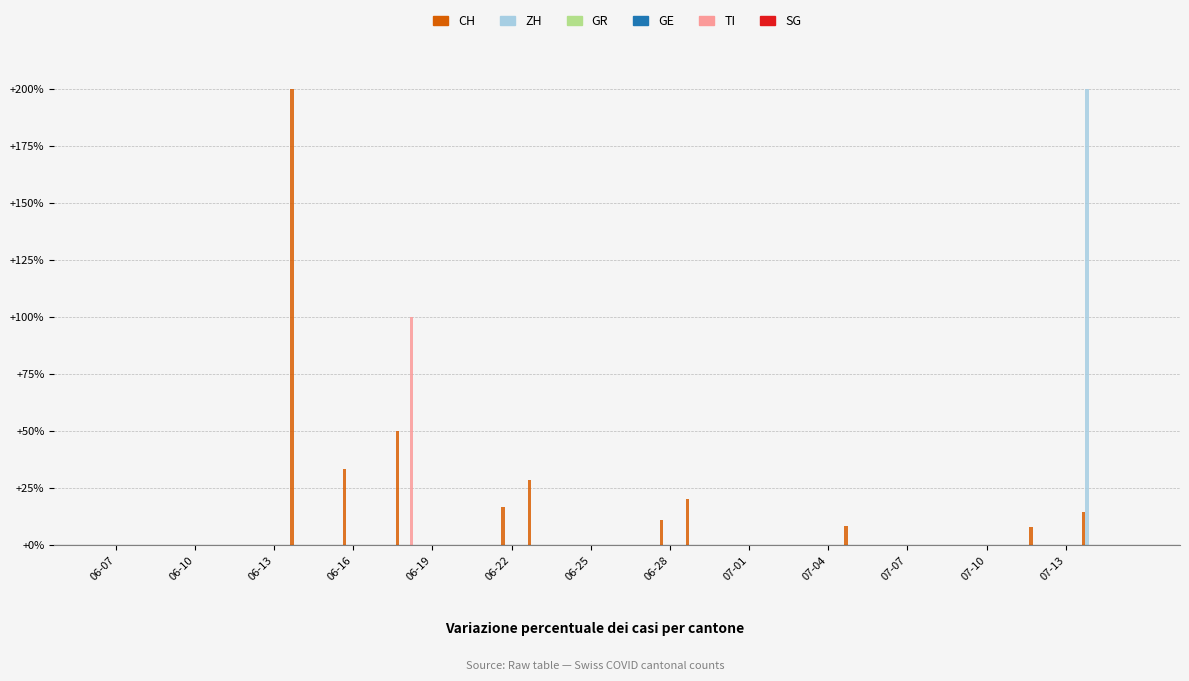

Is the value of SG at 06-13 greater than the value of ZH at 37?

No